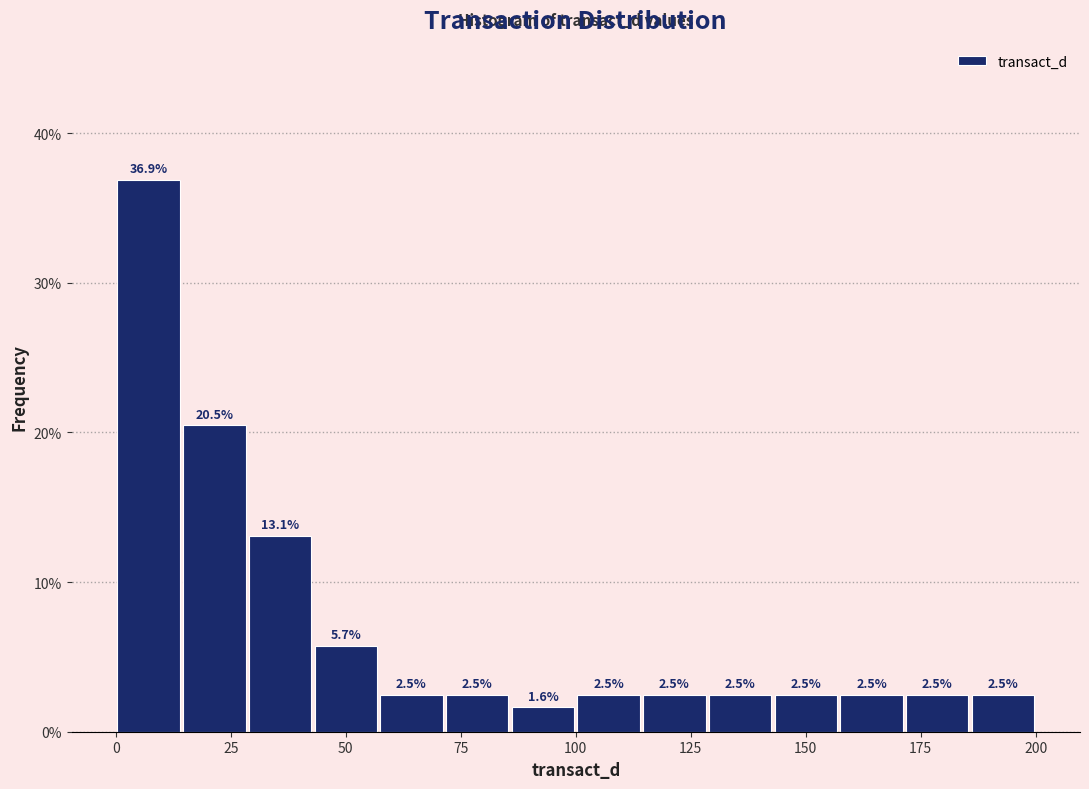

Around what value on the x-axis is the tallest bar? Give the approximate position of its centre, as read against the axis.

5